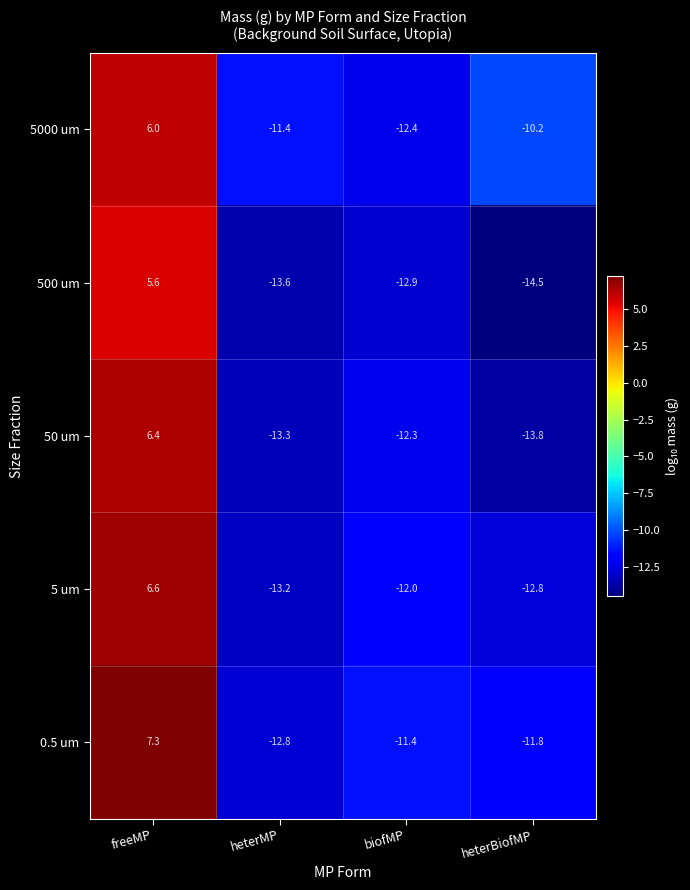

Which series has the largest range (max minus min)?

50 um